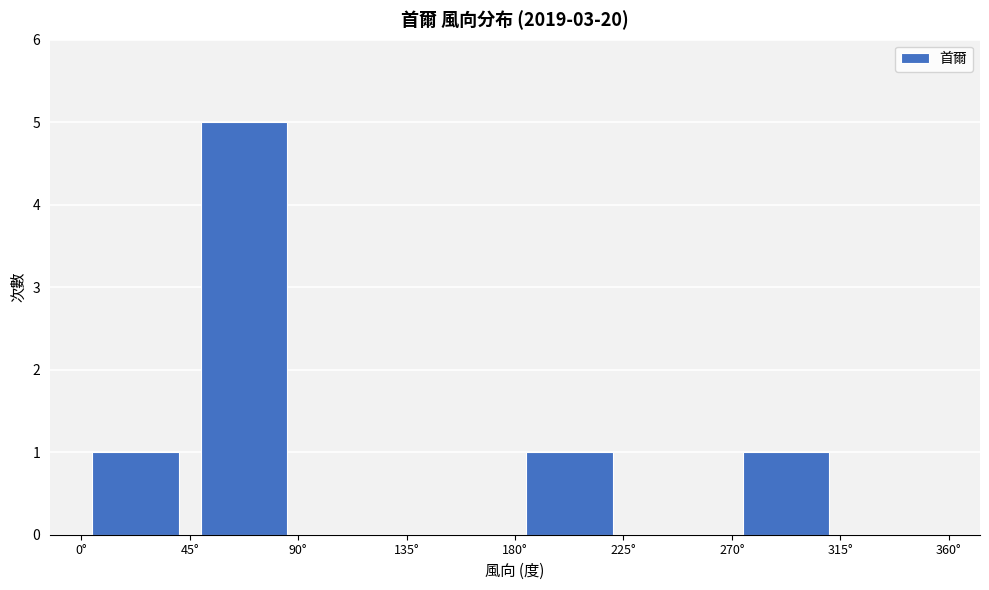

What is the height of the bar covering 180 to 225 on the x-axis? The values are not printed on the chart, so give them approximately, as read against the axis.

1